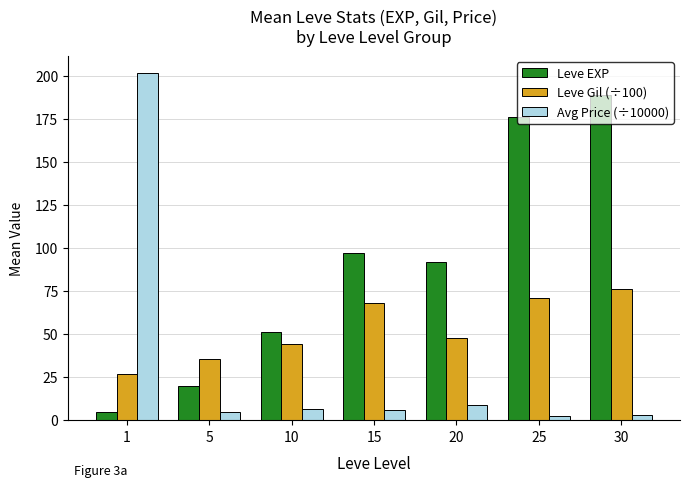

What is the minimum value for Leve EXP?

5.0